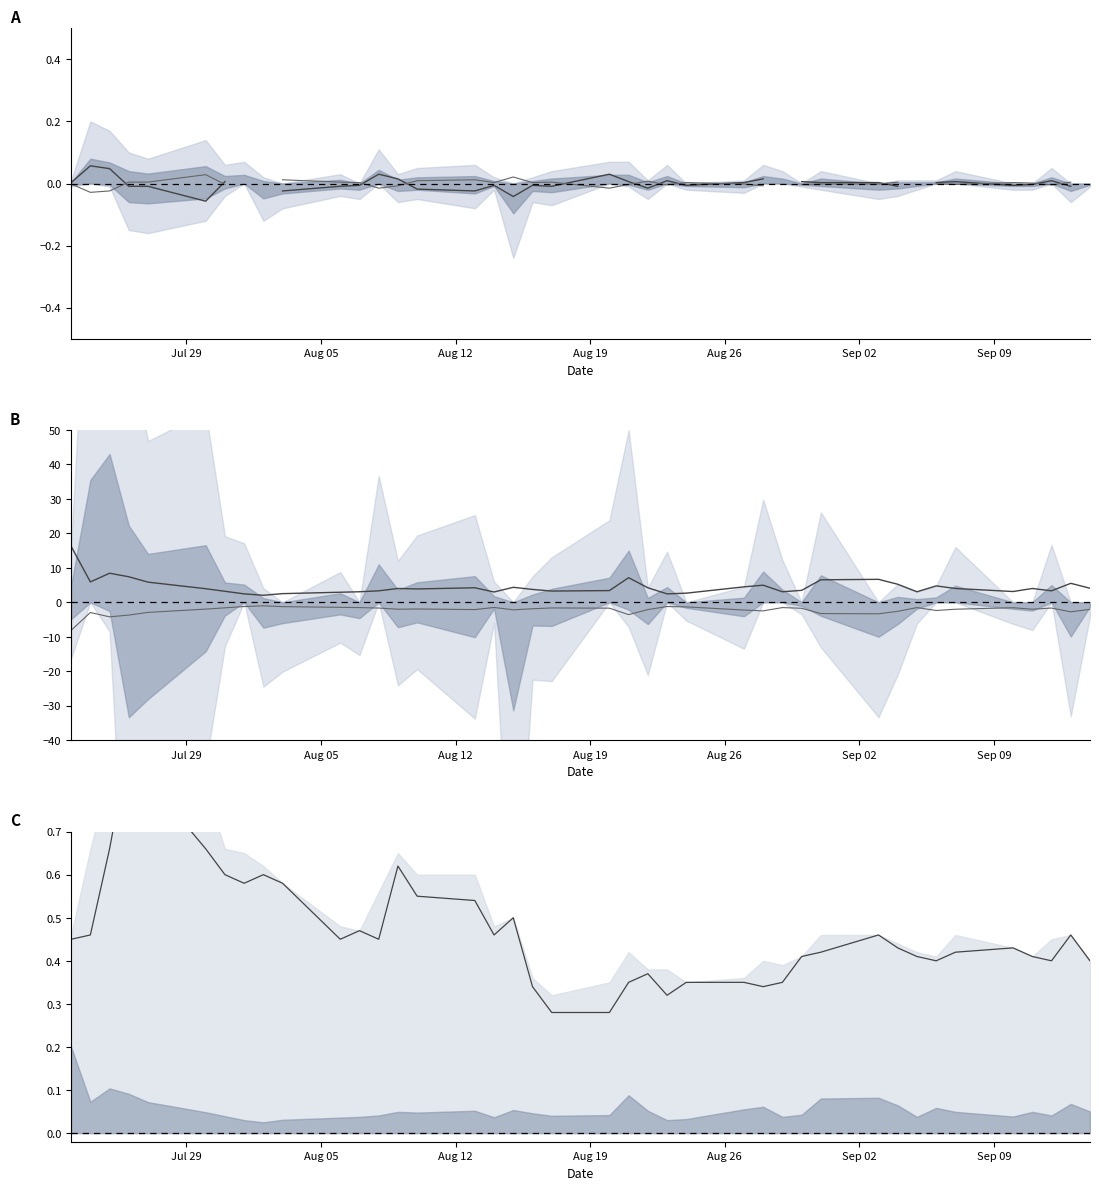

At how many categories does at least one series exceed 12?

1